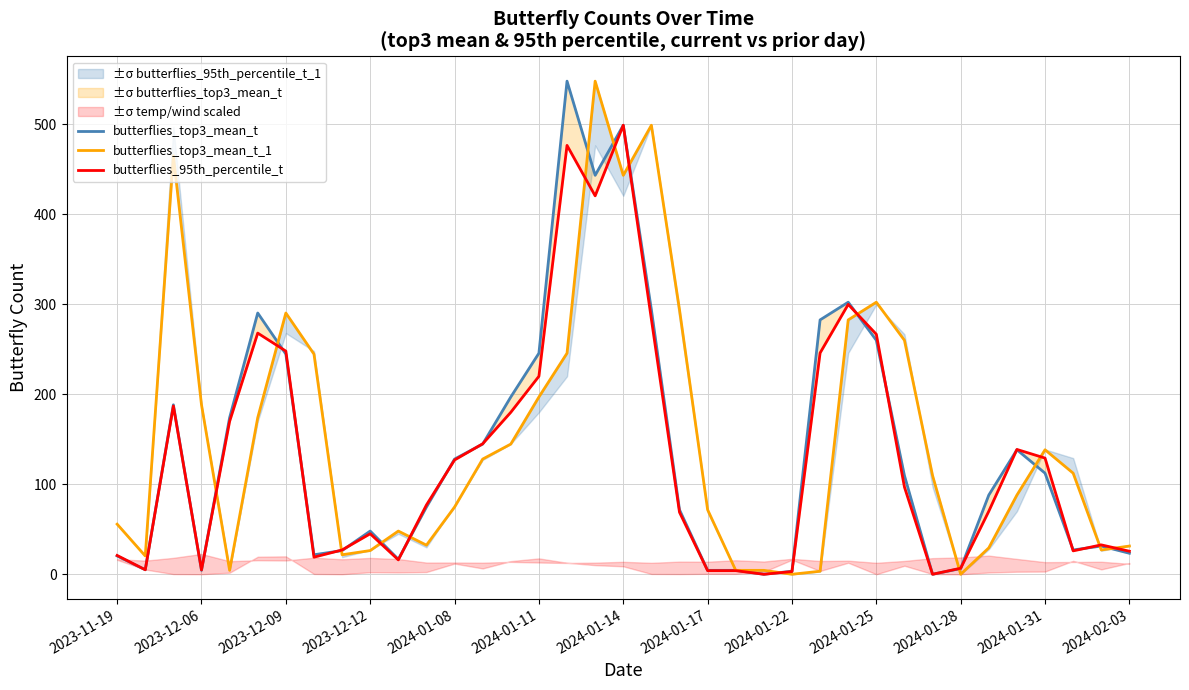

Rank the series by their average value, from highest to lowest.

butterflies_top3_mean_t_1, butterflies_top3_mean_t, butterflies_95th_percentile_t